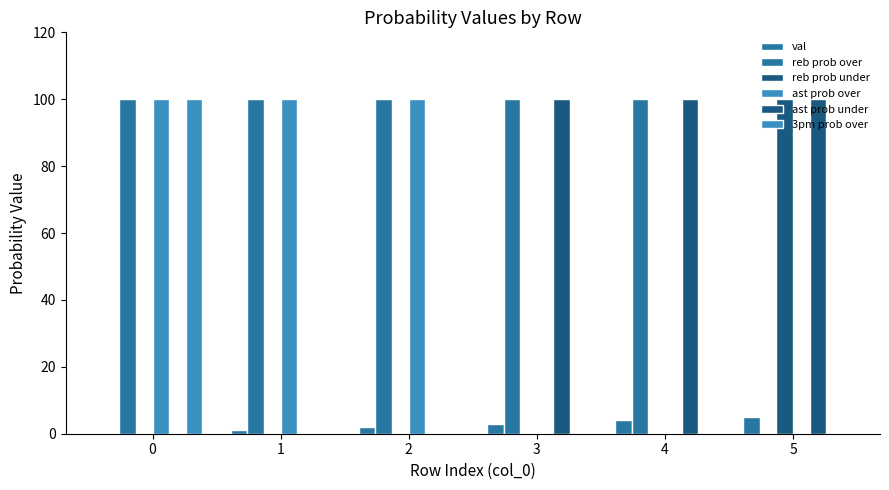

What is the value of the ast prob over bar at the 2nd from the left?

100